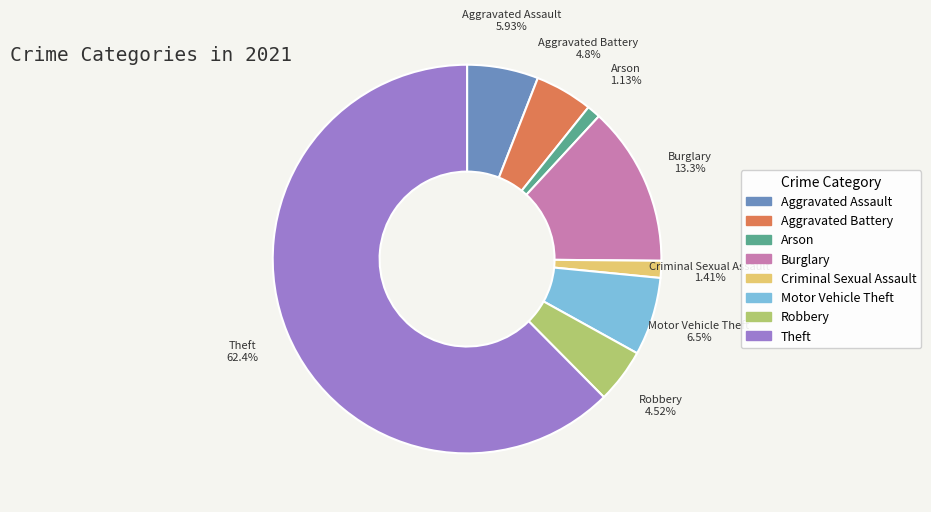

Which slice is the largest?

Theft